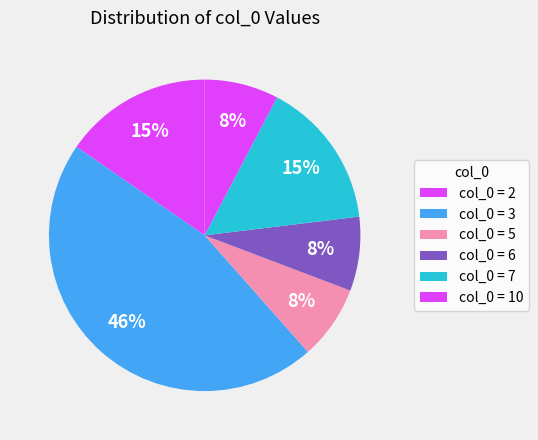

Count the number of slices in the pie.

6